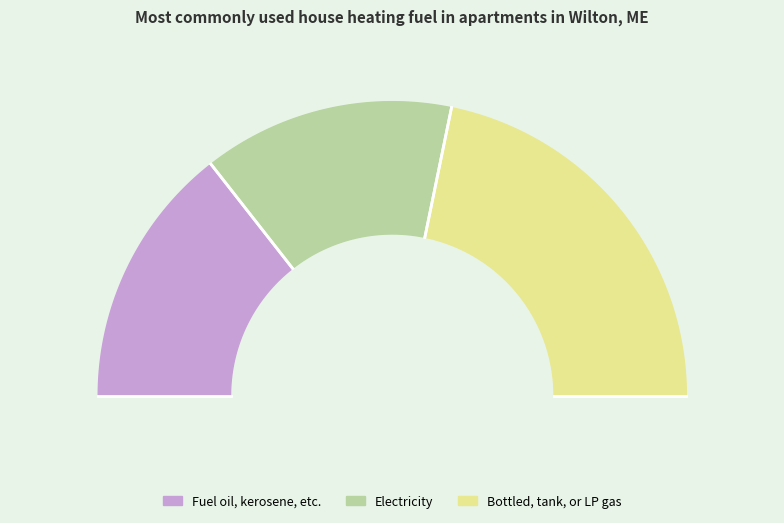

The 1 slice represents 28% of the pie. True or false?

True